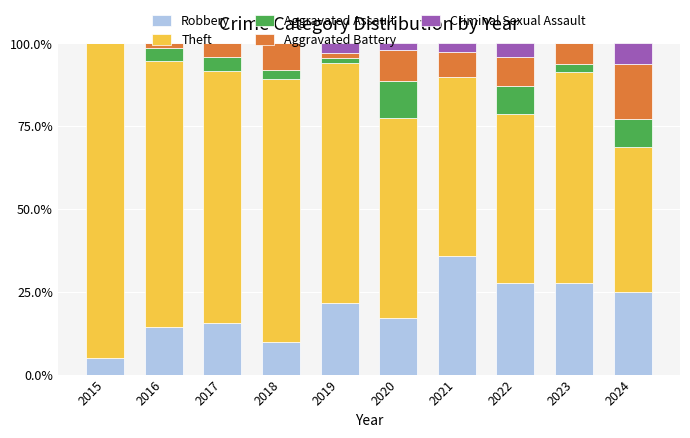

What are all the series names shown in the legend?

Robbery, Theft, Aggravated Assault, Aggravated Battery, Criminal Sexual Assault